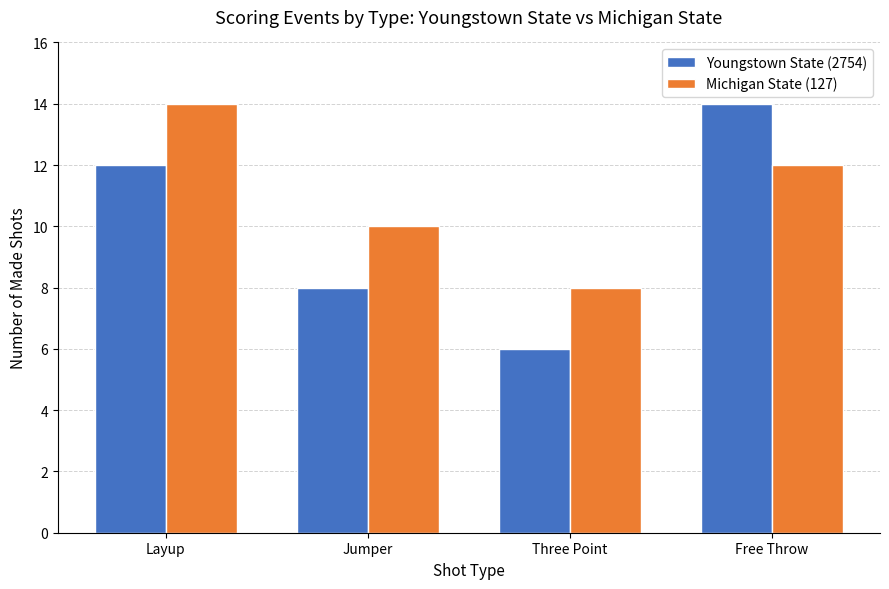

At Free Throw, list the series in order from largest to smallest.

Youngstown State (2754), Michigan State (127)